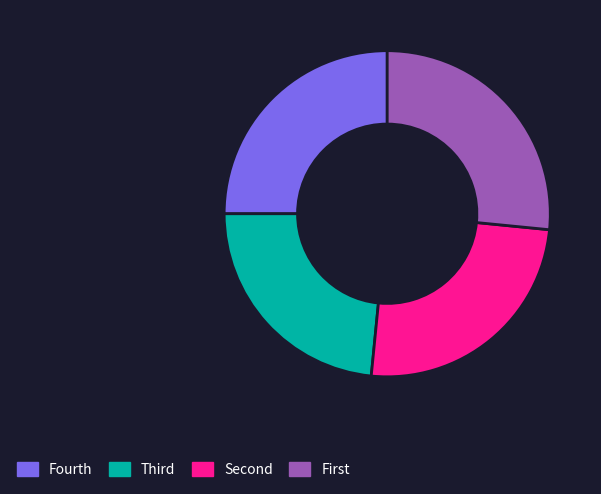

Does any single category account for the majority?

No